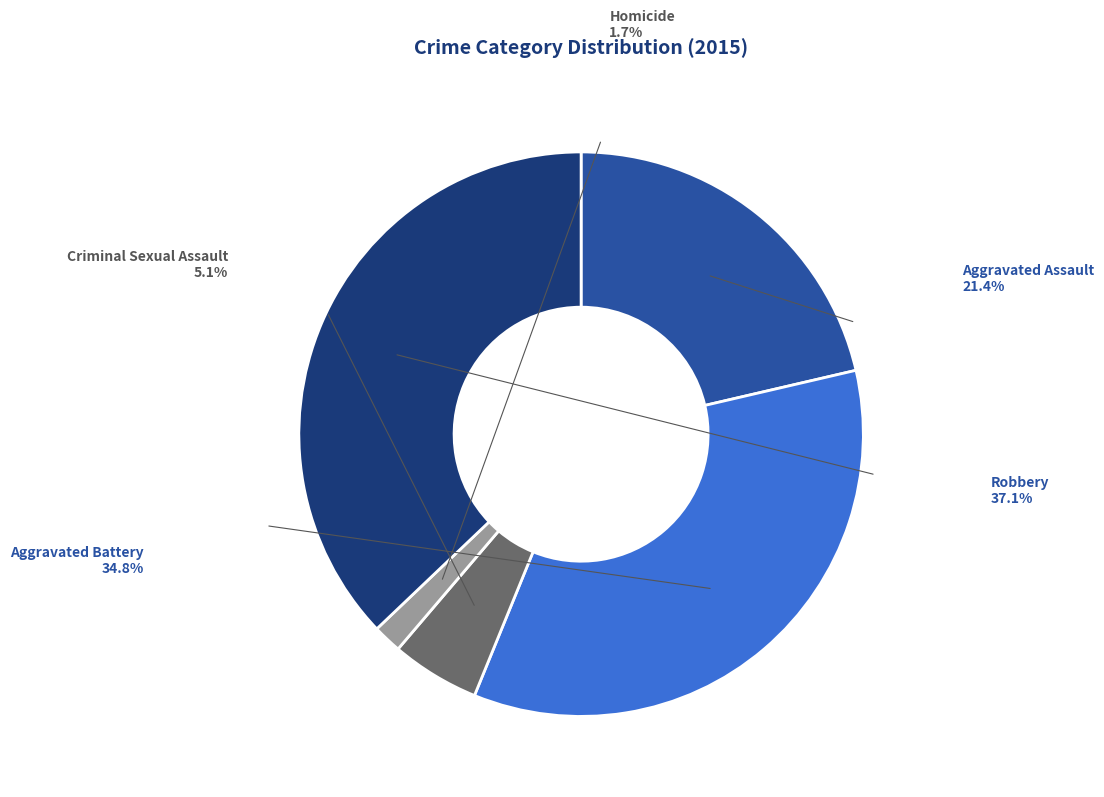

How many segments does this pie chart have?

5